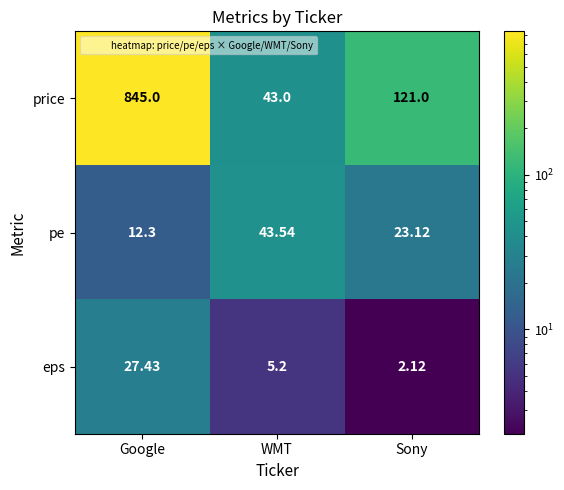

What is the difference between the highest and lowest values at Google?

832.7